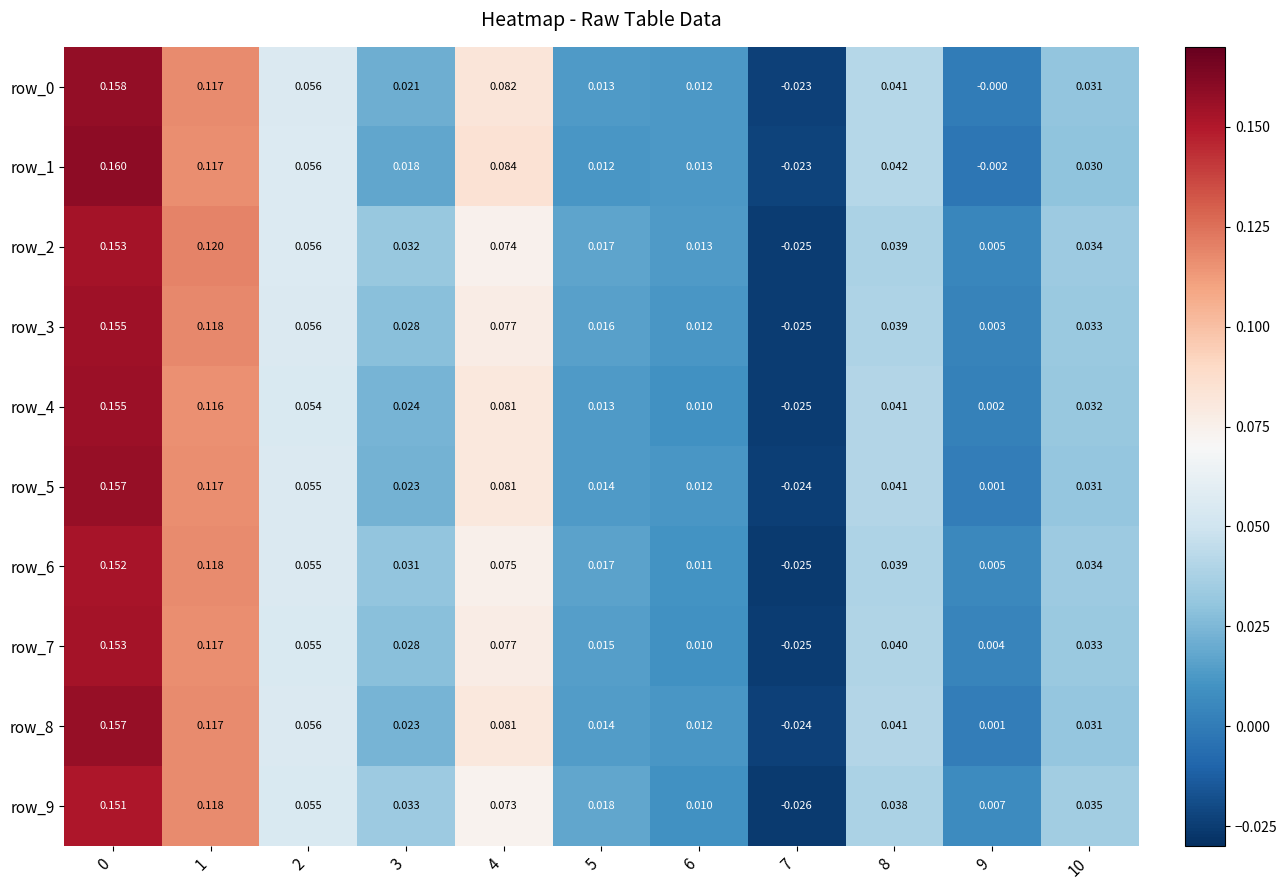

Is the value of row_2 at 8 greater than the value of row_4 at 7?

Yes